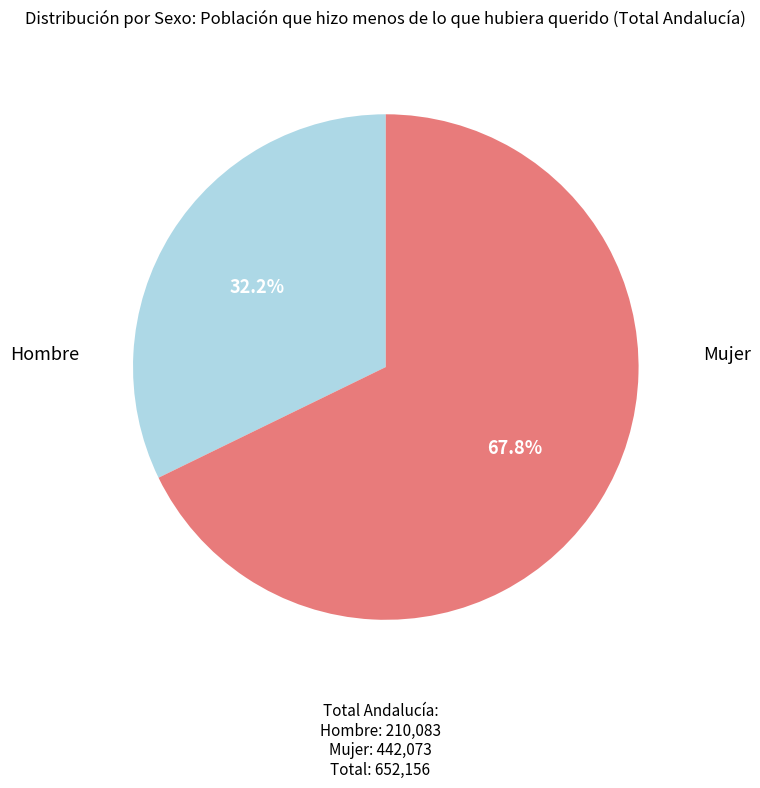

Is there a majority slice in this chart?

Yes